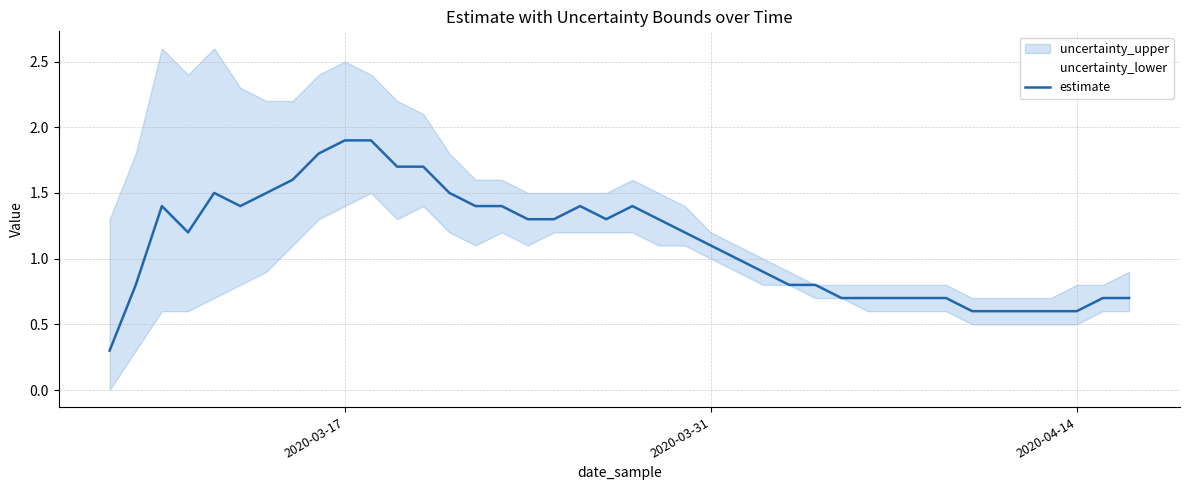

Is it true that estimate equals 1.9 at 2020-03-17?

True